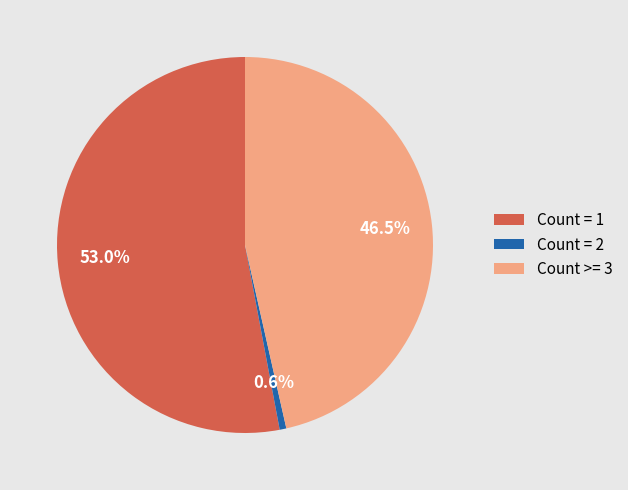

What is the ratio of the value at Count >= 3 to the value at Count = 1?

0.9